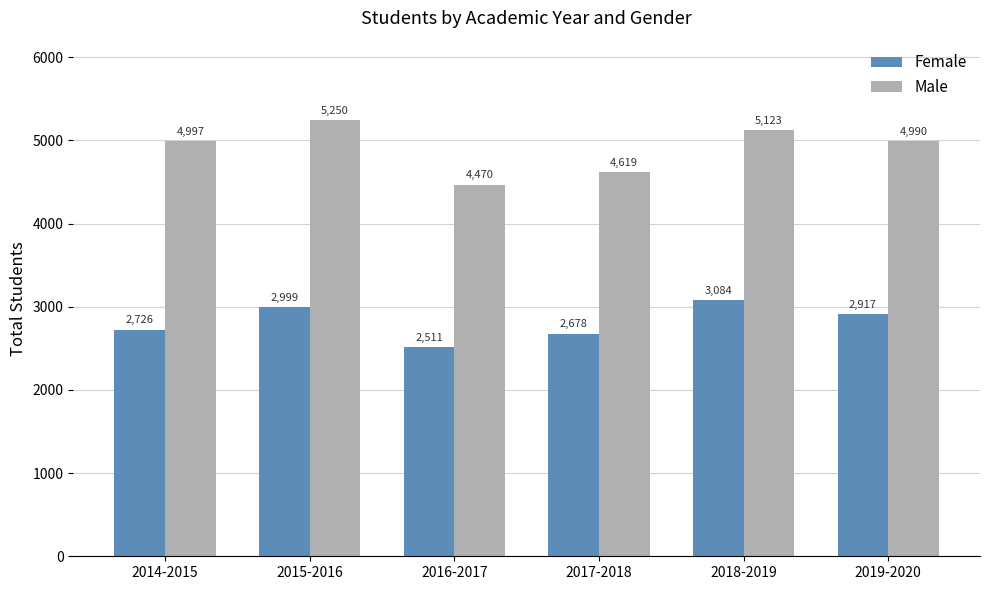

True or false: Male has a value of 4619 at 2017-2018.

True